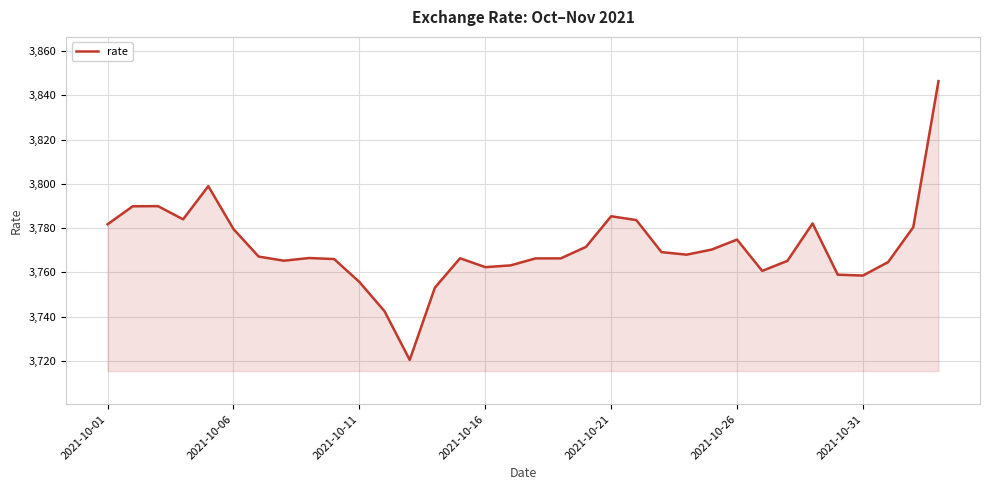

How many distinct data groups are displayed?

1